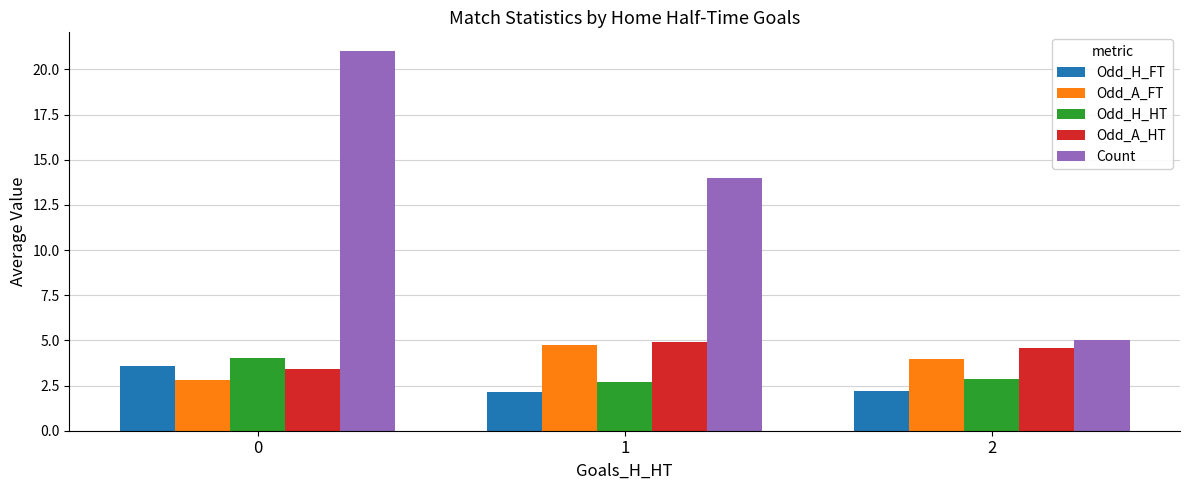

List the labels in order of Count value, largest first.

0, 1, 2